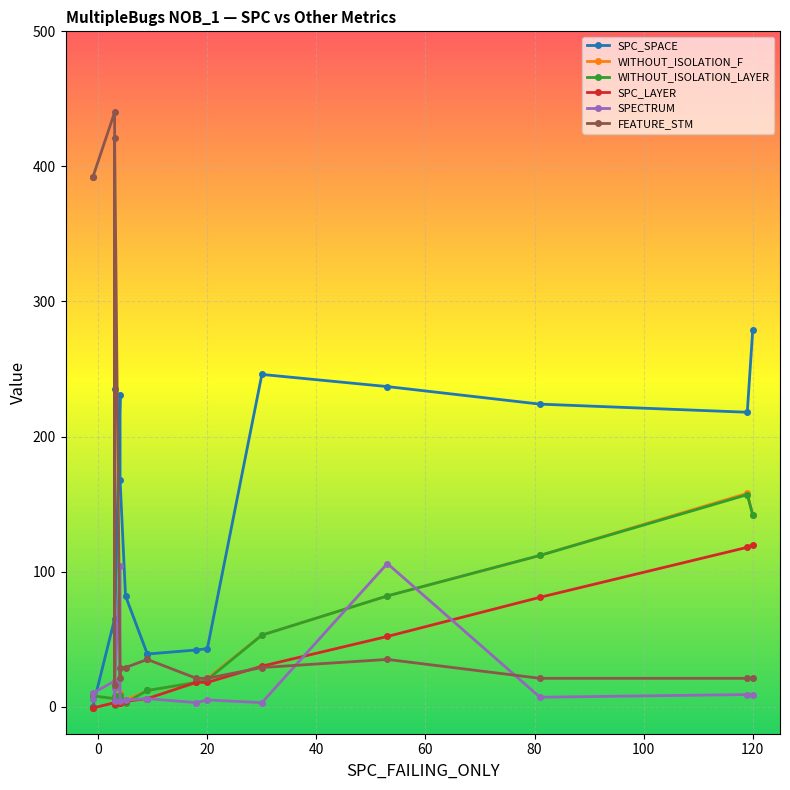

List the series in order of their peak value, highest first.

FEATURE_STM, SPC_SPACE, WITHOUT_ISOLATION_F, WITHOUT_ISOLATION_LAYER, SPC_LAYER, SPECTRUM